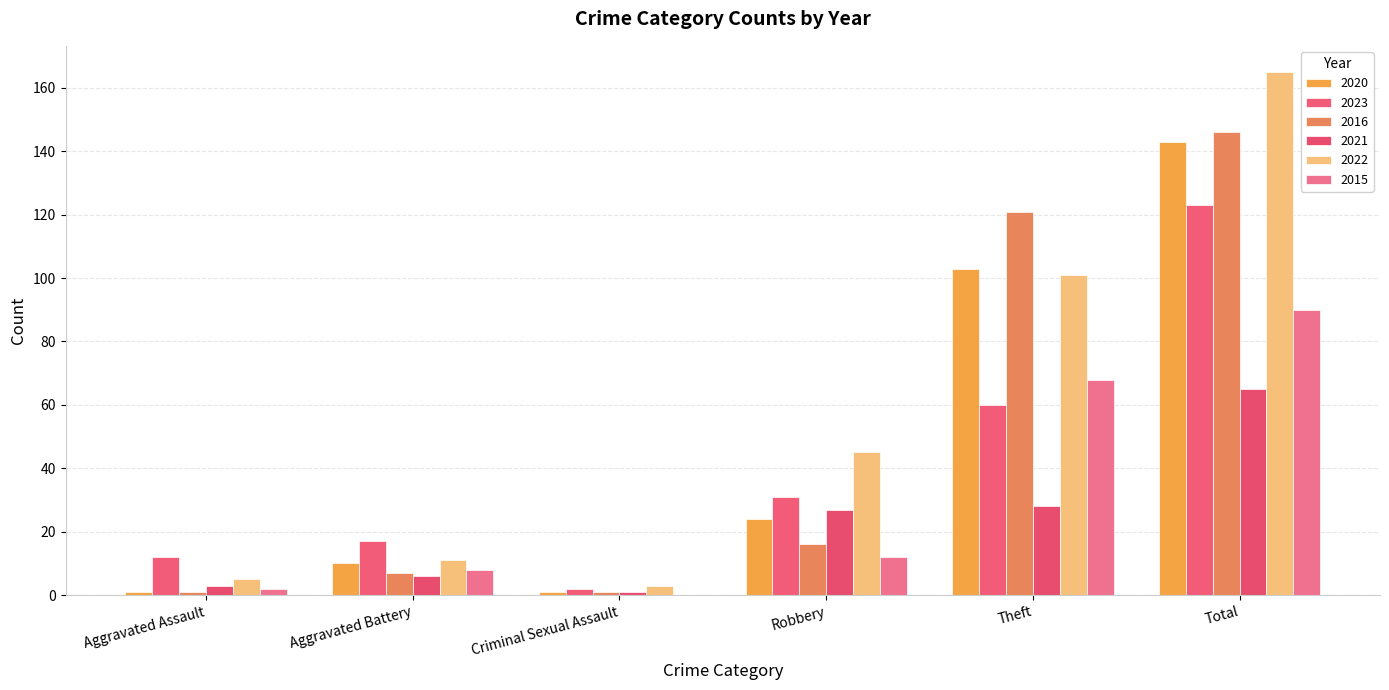

What are all the series names shown in the legend?

2020, 2023, 2016, 2021, 2022, 2015